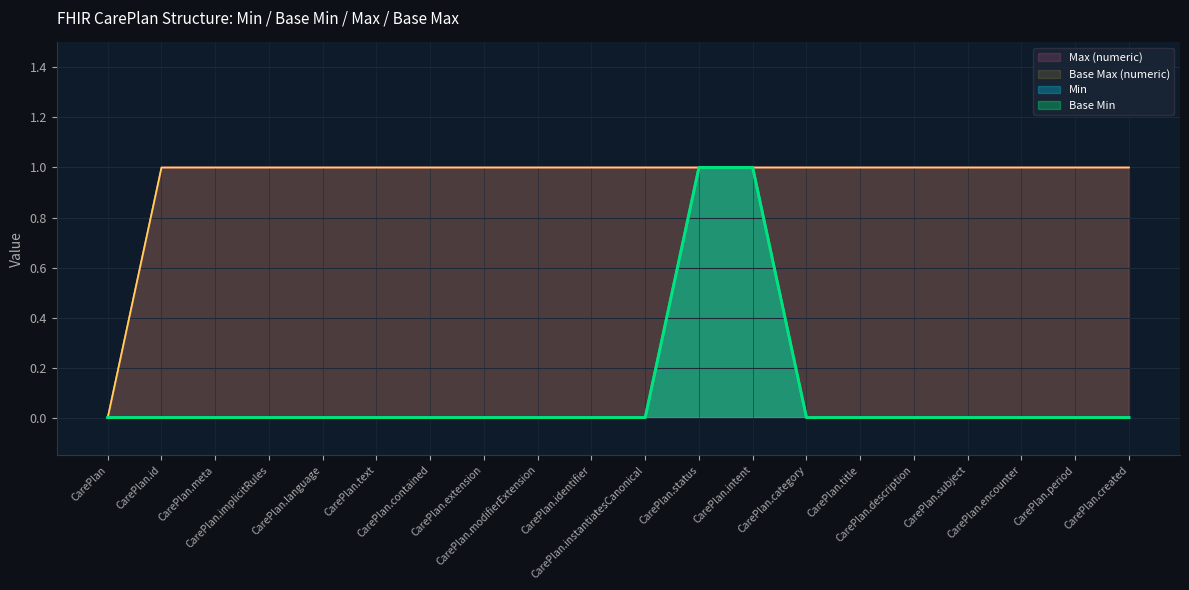

What position from the left is CarePlan.identifier?

10